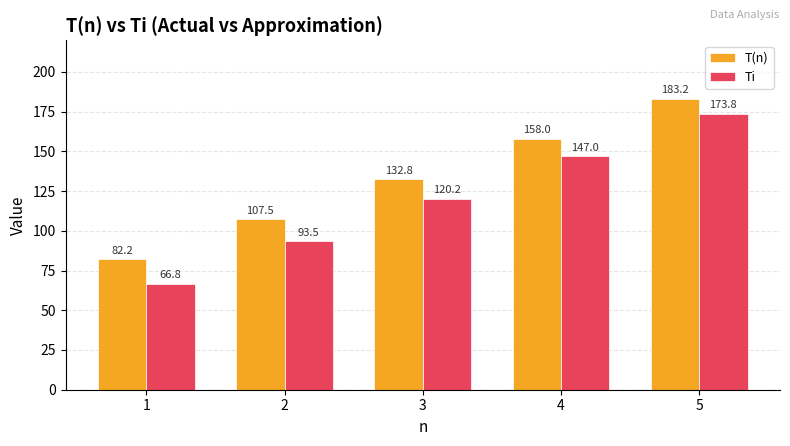

What is the lowest value of the Ti series?

66.8